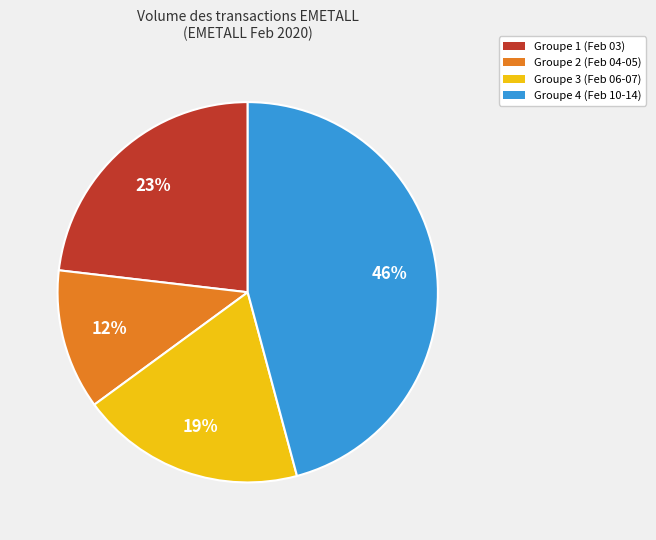

Is there any slice that represents more than half of the pie?

No